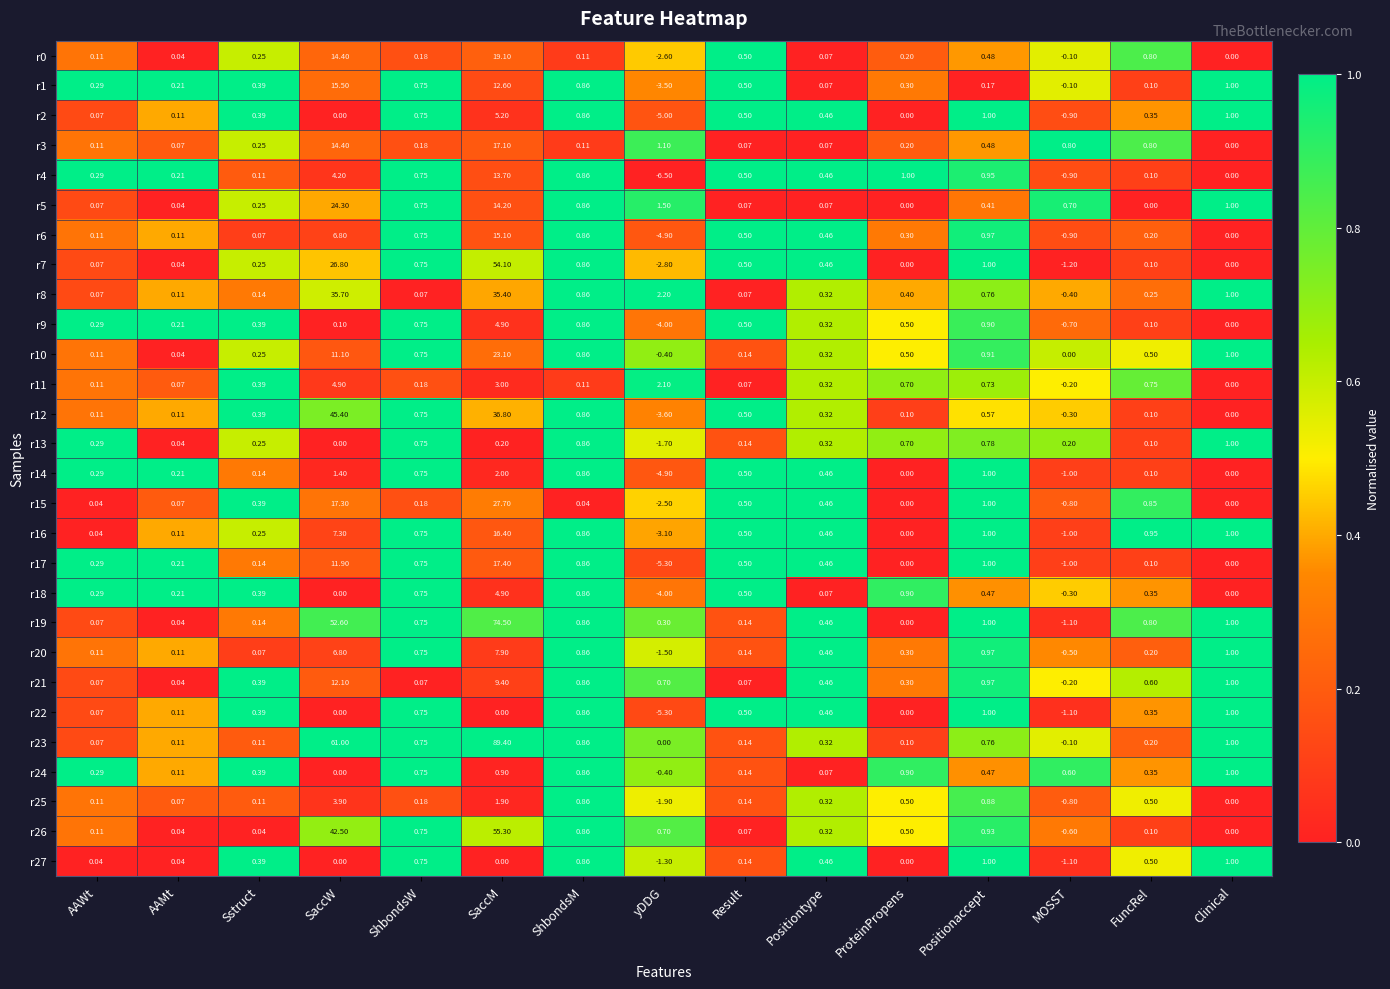

At which category is the sum across all series the highest?

SaccM